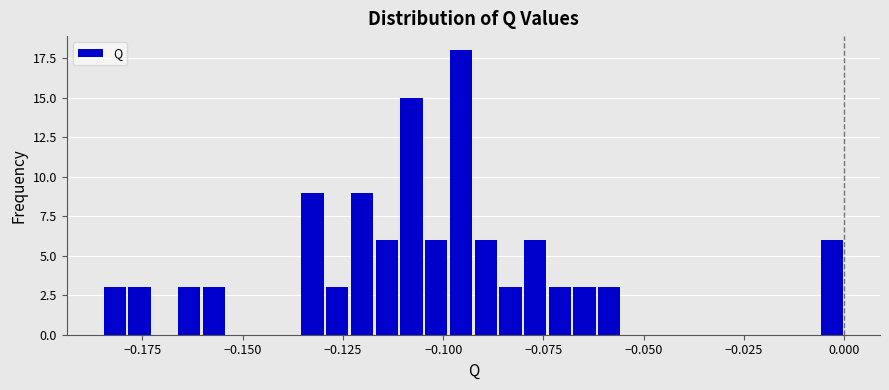

Read against the x-axis, roughly where is the centre of the tallest bar?

-0.095